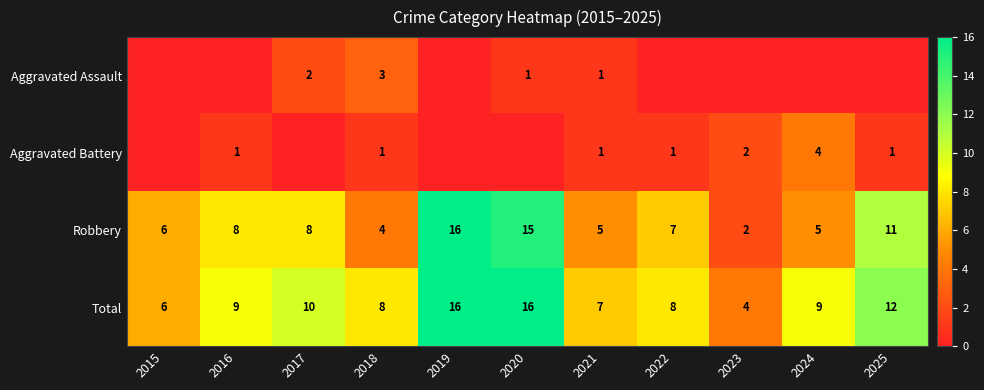

What is the difference between the maximum and minimum values in the Total series?

12